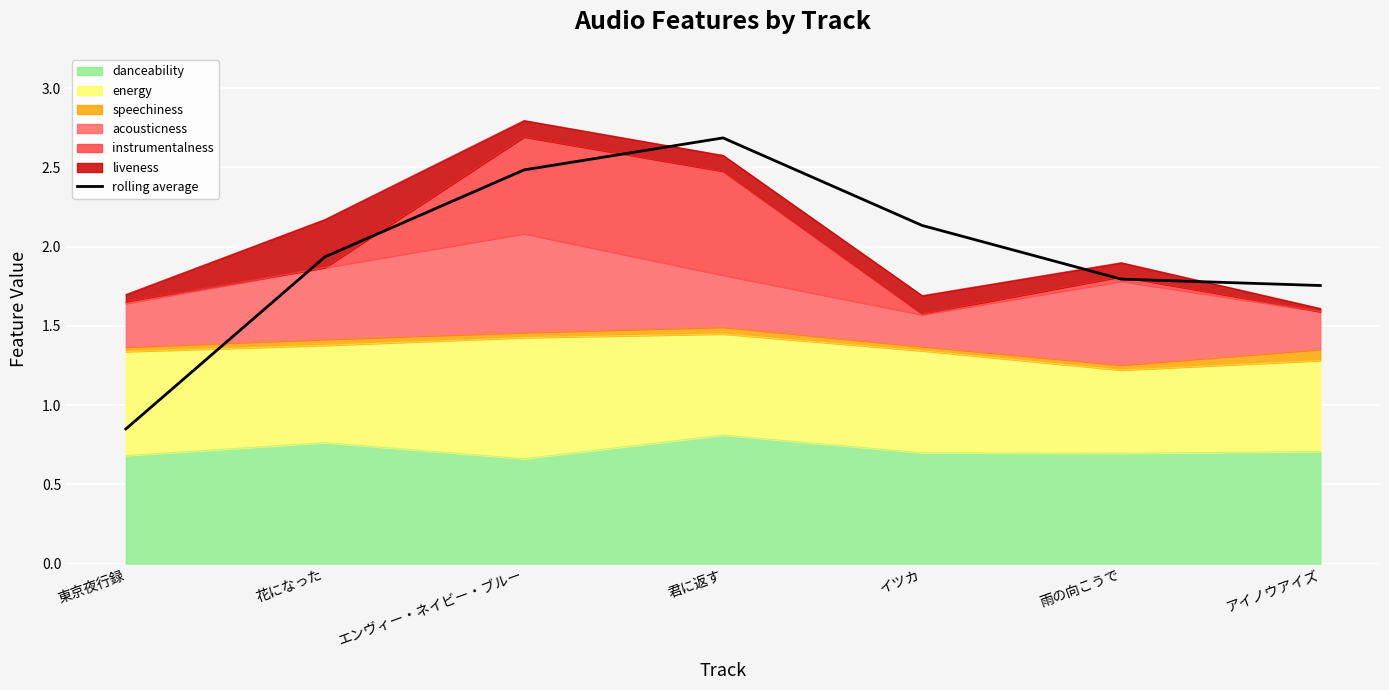

List the labels in order of value, smallest first.

東京夜行録, アイノウアイズ, 雨の向こうで, 花になった, イツカ, エンヴィー・ネイビー・ブルー, 君に返す